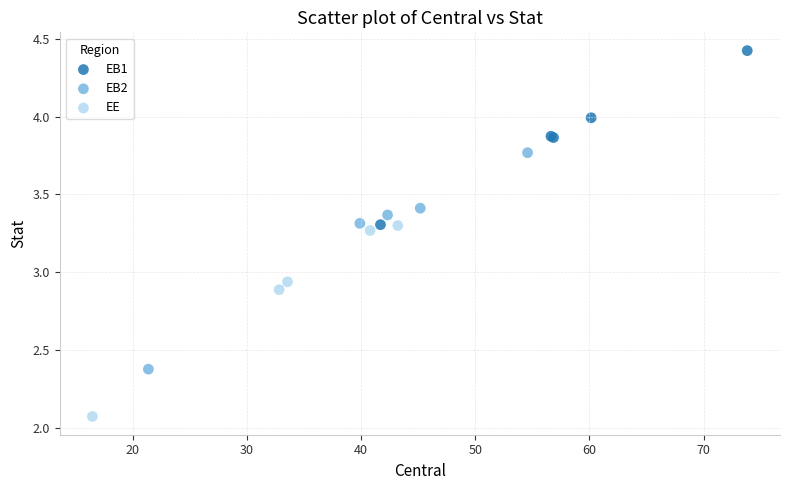

Which series reaches the minimum Y coordinate?

EE